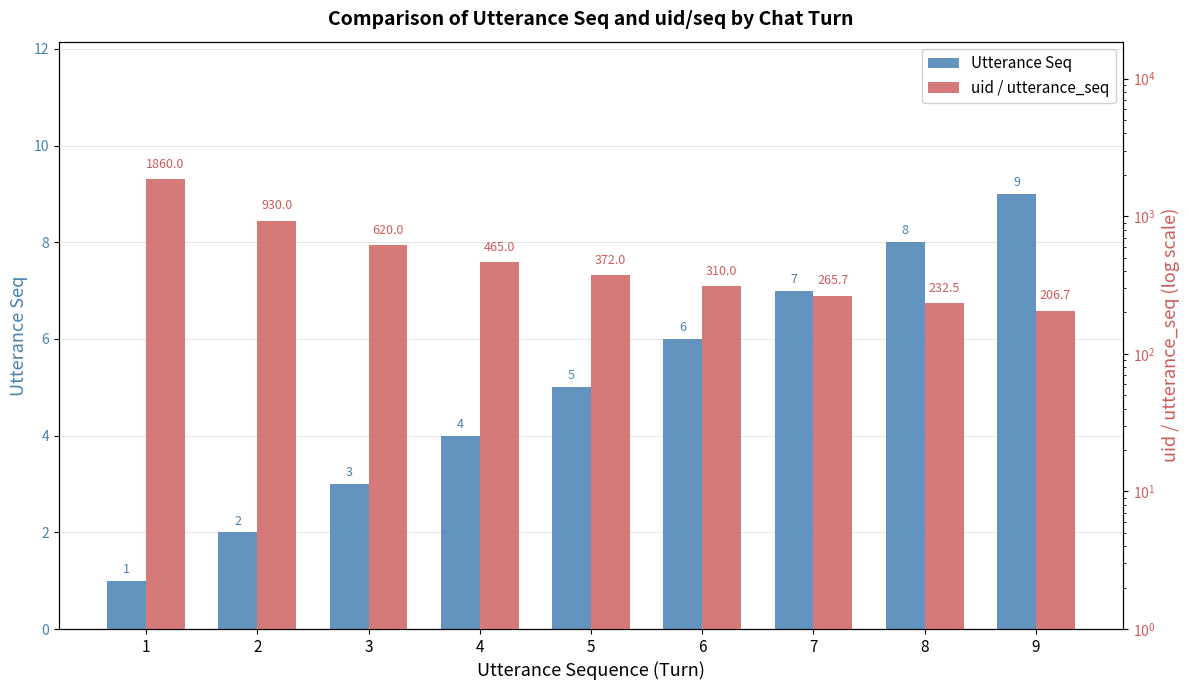

What is the value of the Utterance Seq bar at the 7th from the left?

7.0